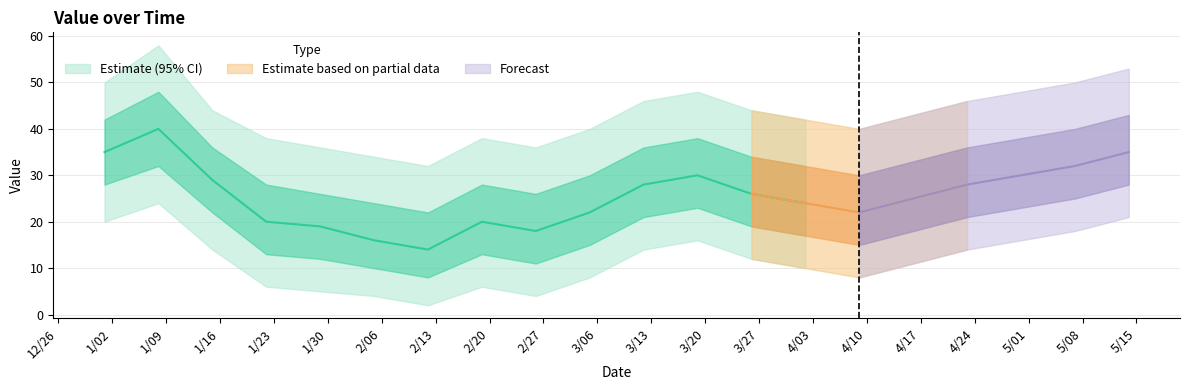

The value of value_upper at 2023-03-26 is 61. True or false?

False